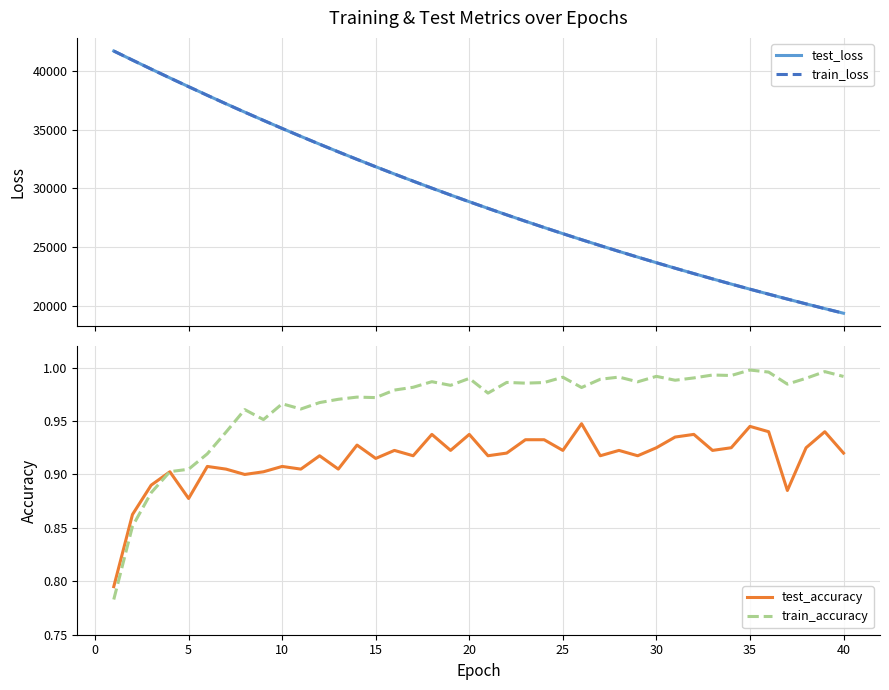

Count the number of categories in the chart.

40